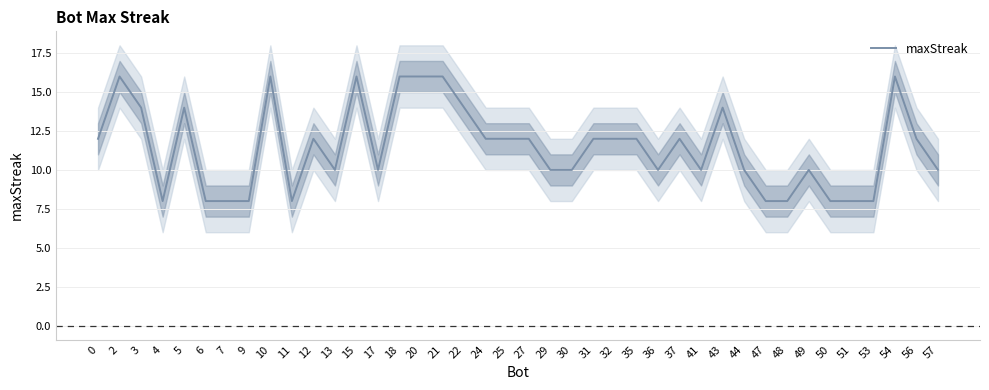

How many series are shown in this chart?

1